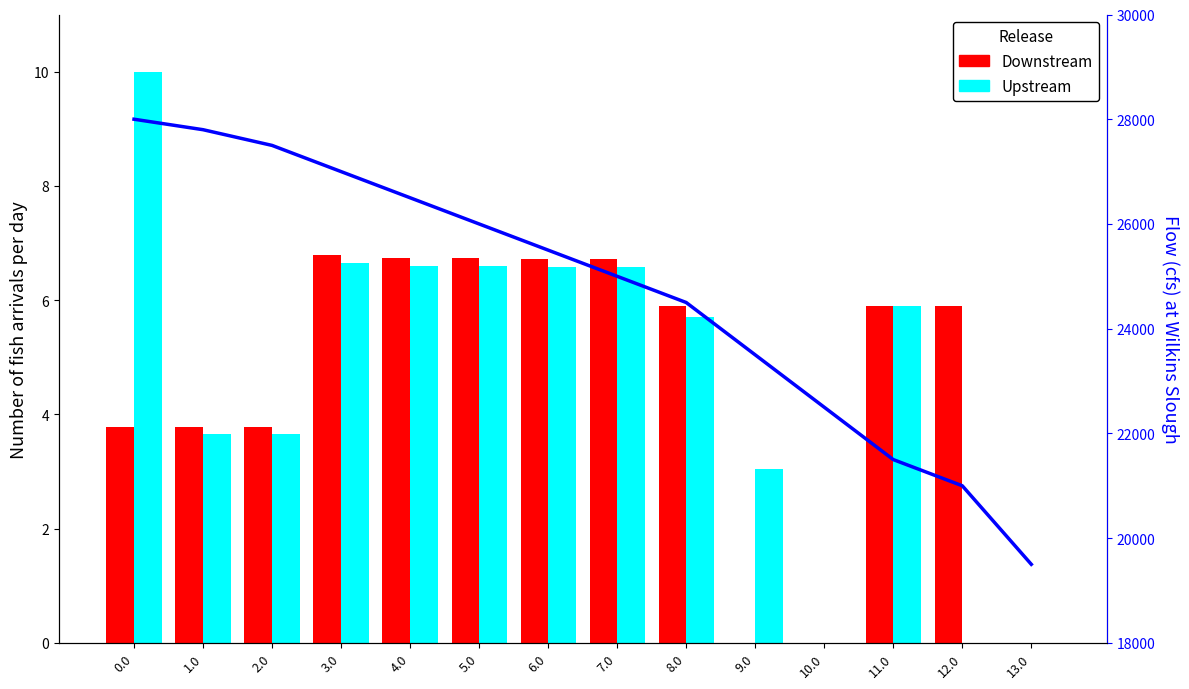

Which series has the largest total across all categories?

Flow